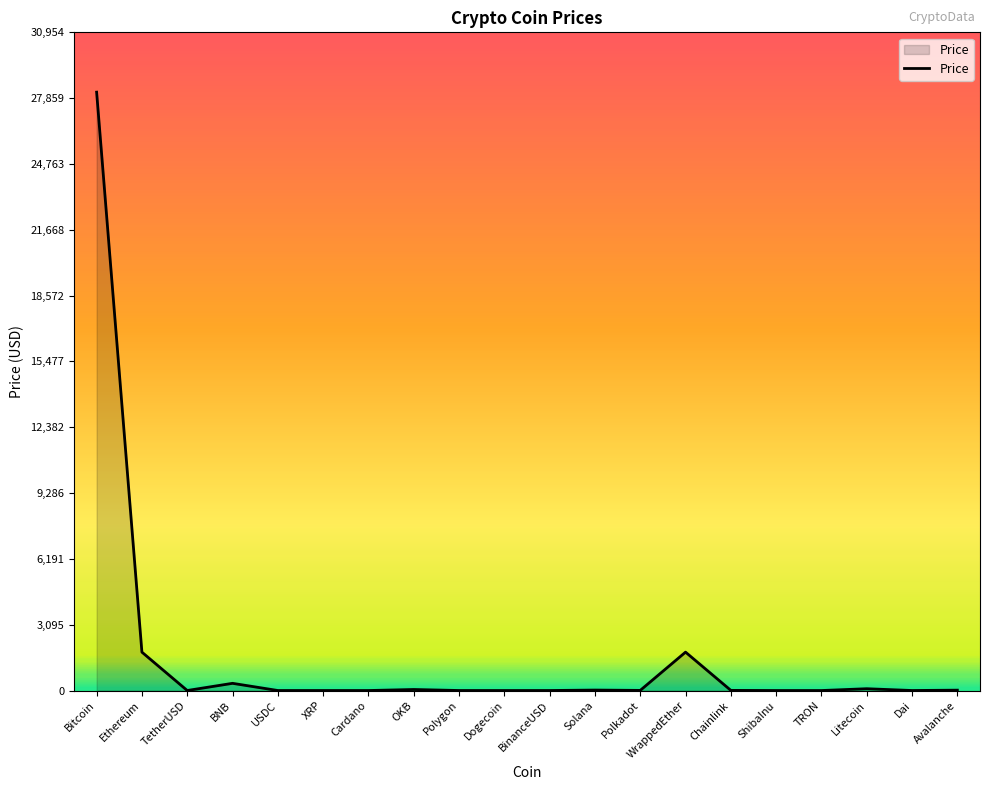

Which label corresponds to the largest value in the chart?

Bitcoin